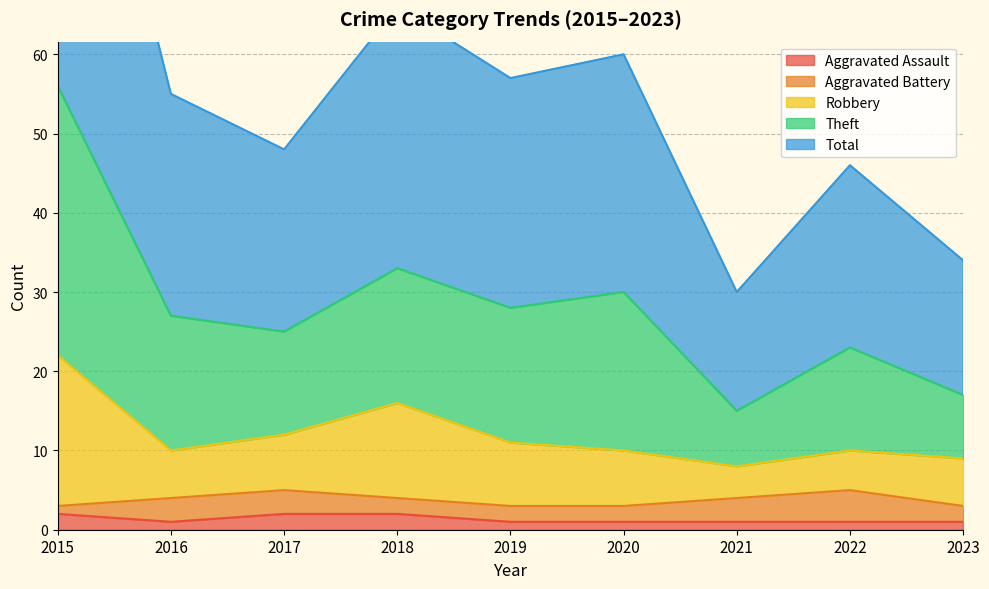

True or false: Theft and Robbery intersect in this chart.

False